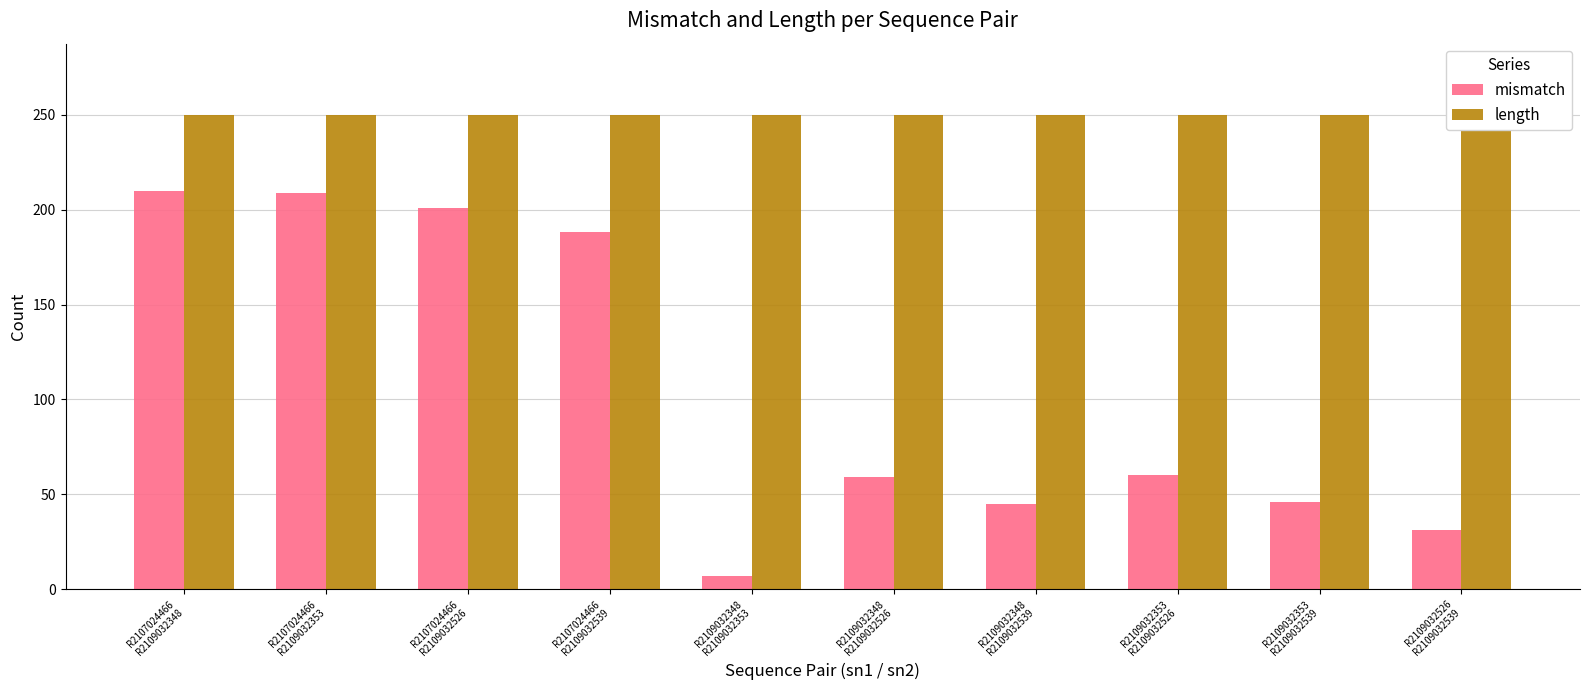

What is the difference between the highest and lowest values at R2107024466
R2109032539?

62